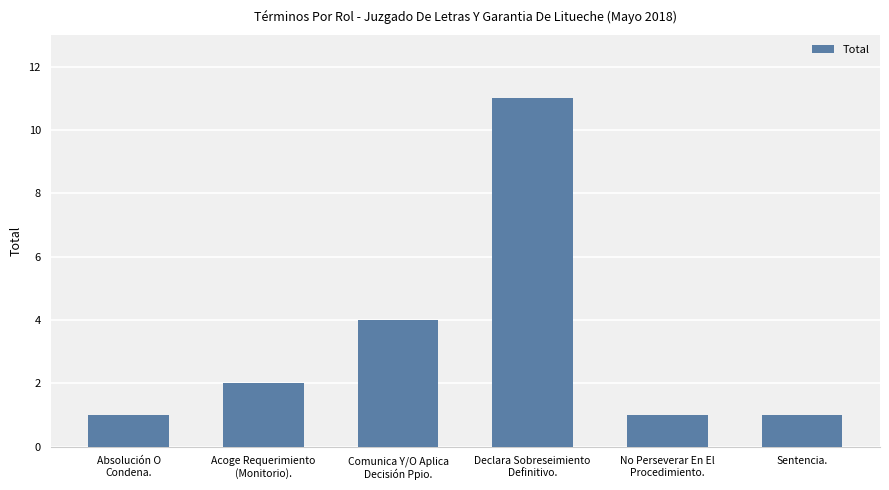

What position from the right is Comunica Y/O Aplica
Decisión Ppio.?

4